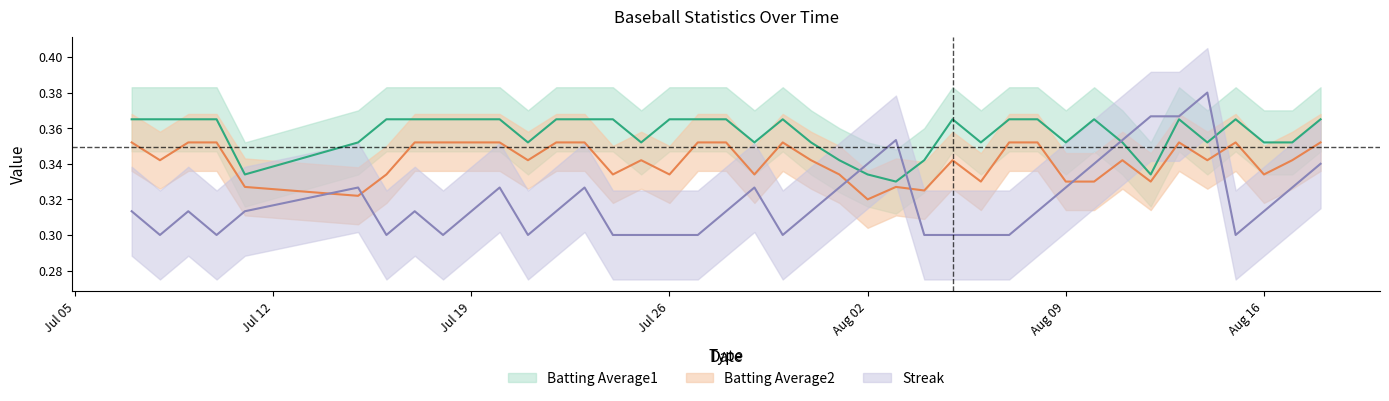

Does the chart display data point markers on the line(s)?

No